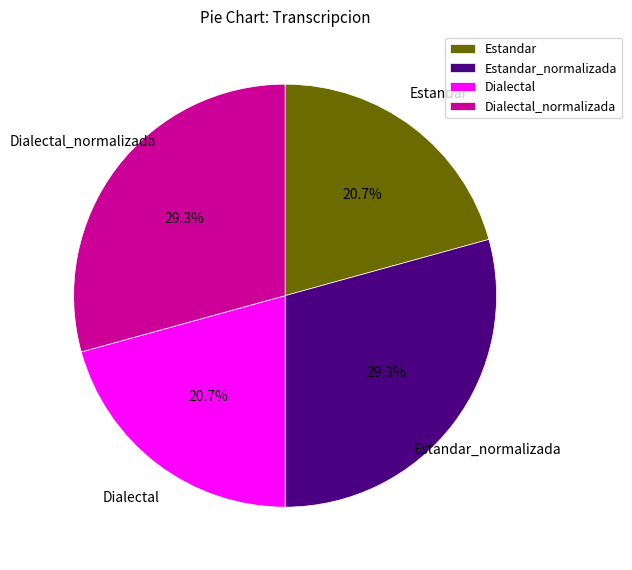

Is it true that Estandar_normalizada is 29% of the pie?

True